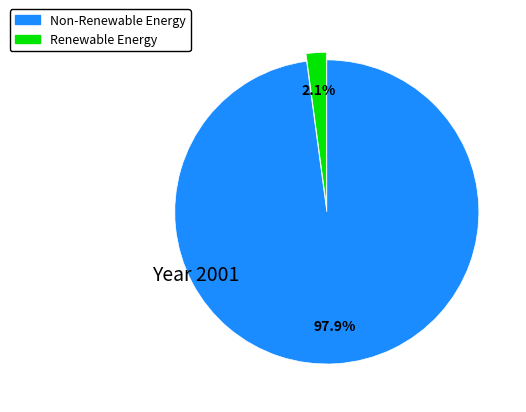

Rank the categories by value from lowest to highest.

Renewable Energy, Non-Renewable Energy